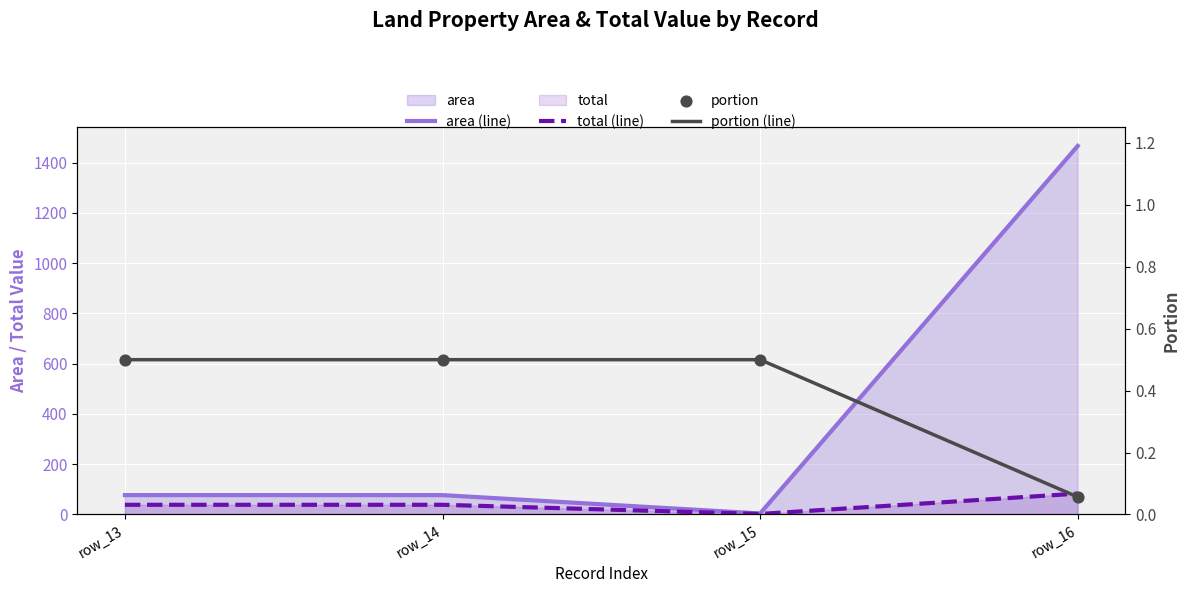

Which series has the largest total across all categories?

area (line)